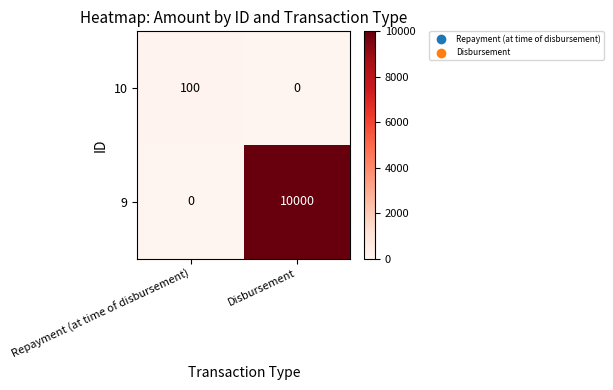

At which category is the sum across all series the highest?

Disbursement